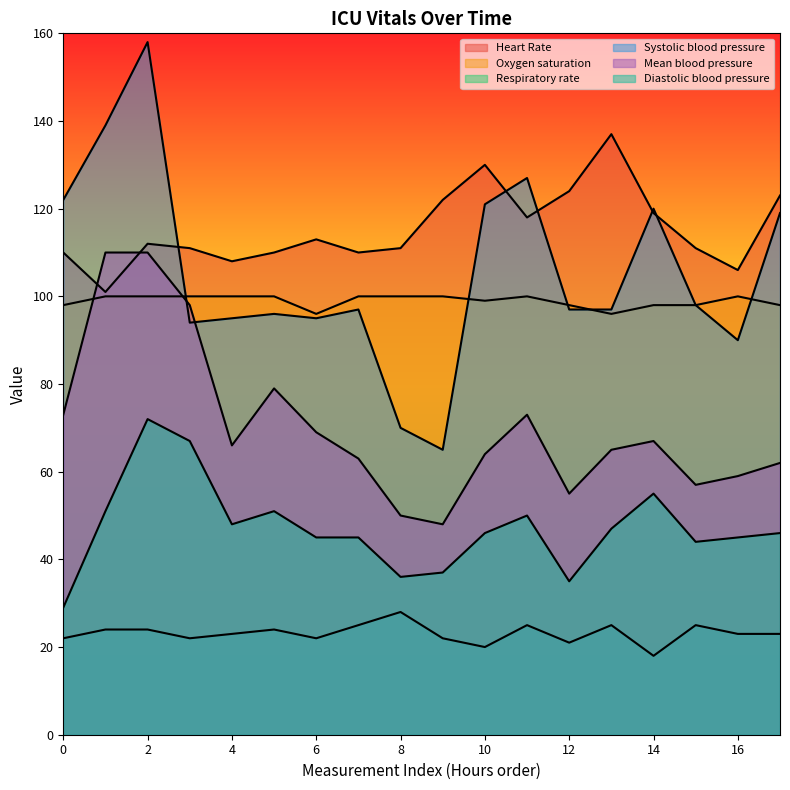

List the series in order of their peak value, lowest first.

Respiratory rate, Diastolic blood pressure, Oxygen saturation, Mean blood pressure, Heart Rate, Systolic blood pressure